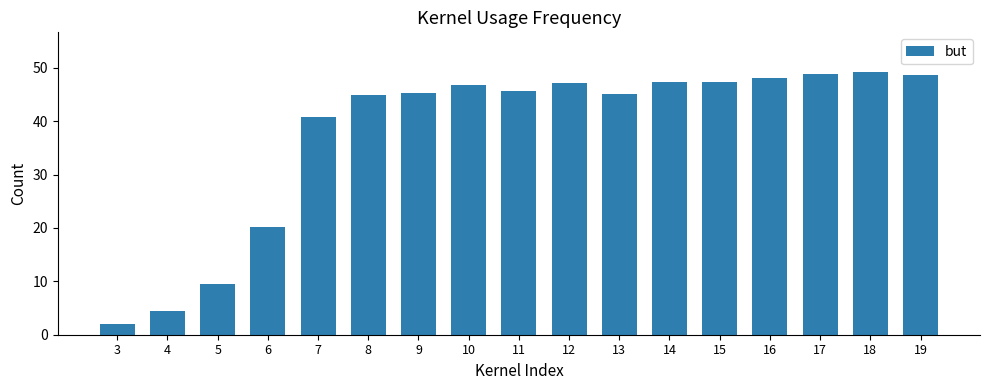

What is the difference between the values at 5 and 11?

36.0